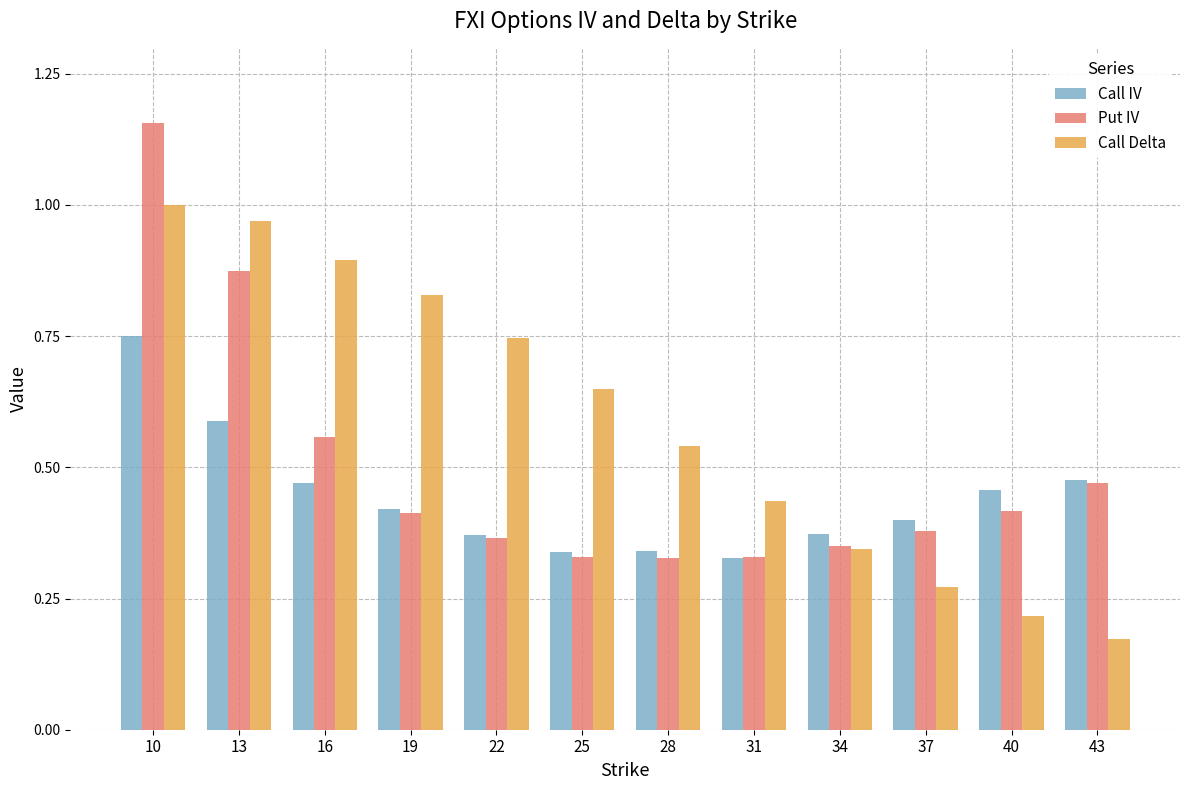

At how many categories does at least one series exceed 0?

12